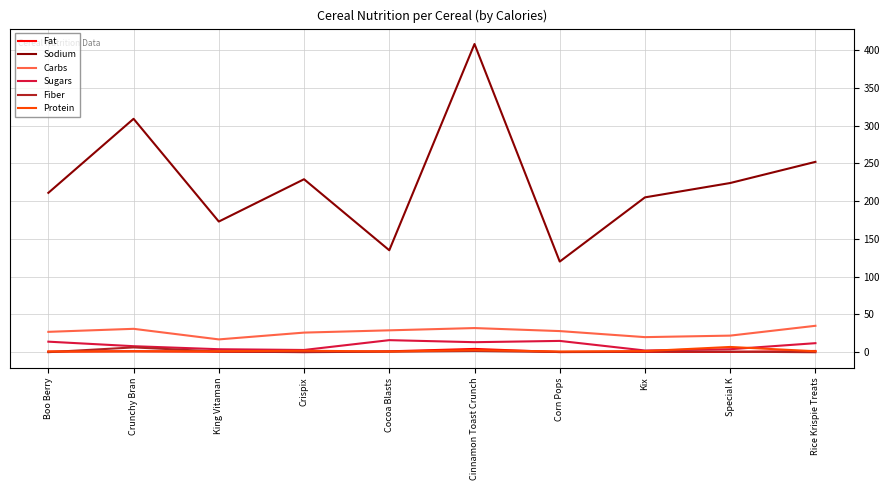

What is the lowest value of the Sodium series?

120.0